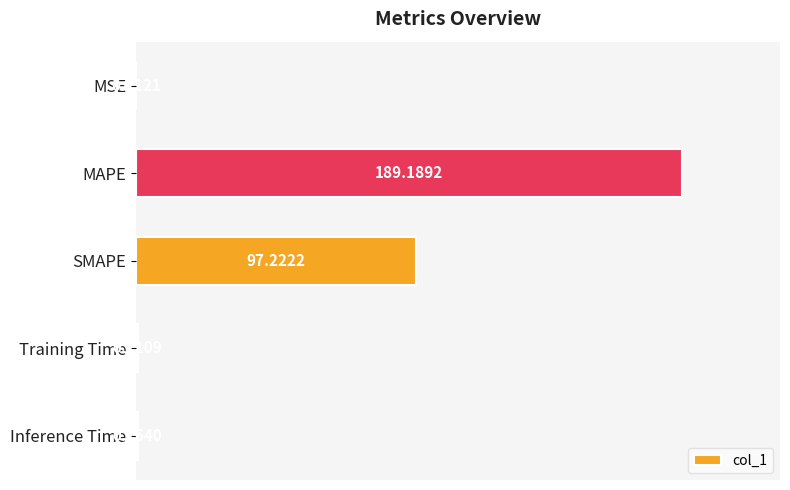

Where is the data nearest to the value 94?

SMAPE